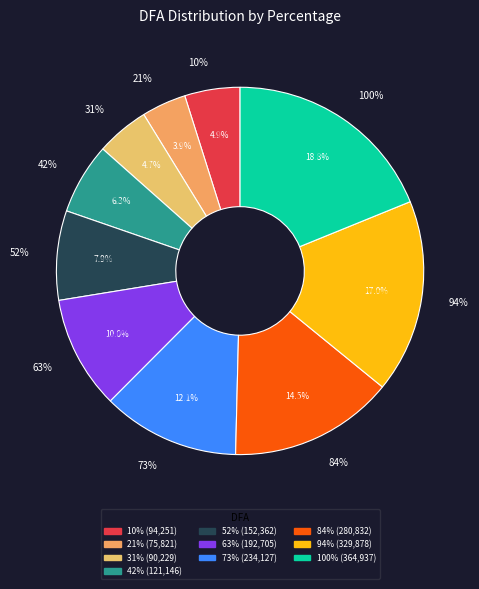

Does 63% represent more than half of the total?

No